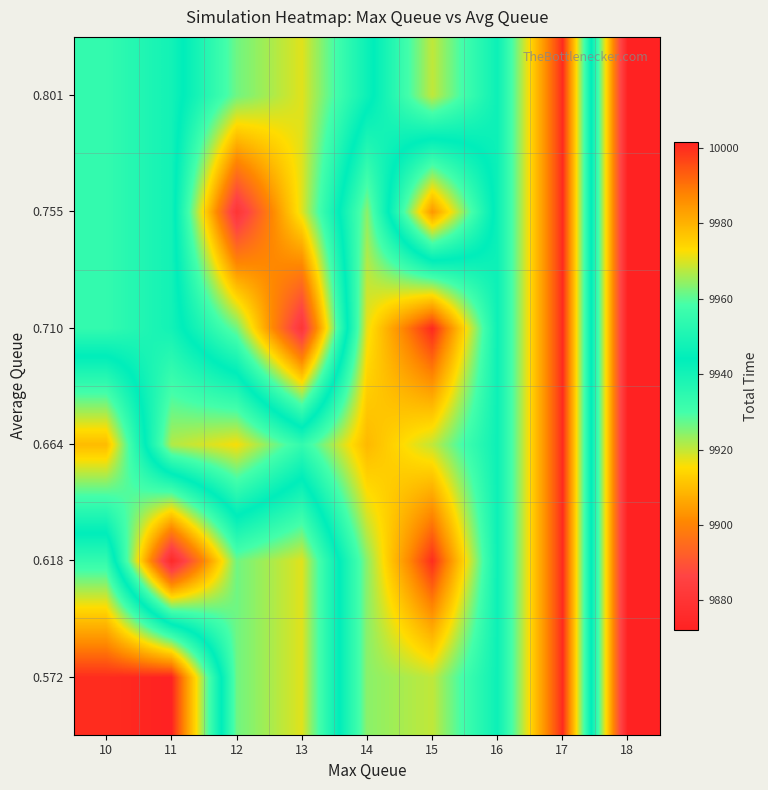

Reading left to right, transcribe all the data shown in this chart.

0.572: 10=10000.0	11=10001.7	12=9926.4	13=9917.7	14=9963.8	15=9968.1	16=9946.8	17=10000.2	18=9872.1
0.618: 10=9954.9	11=9875.4	12=9926.4	13=9917.7	14=9963.8	15=10000.0	16=9946.8	17=10000.2	18=9872.1
0.664: 10=9909.7	11=9966.9	12=9972.3	13=9954.9	14=9978.9	15=9968.1	16=9946.8	17=10000.2	18=9872.1
0.710: 10=9954.9	11=9948.0	12=9926.4	13=9880.5	14=9971.2	15=10000.7	16=9946.8	17=10000.2	18=9872.1
0.755: 10=9954.9	11=9948.0	12=9880.4	13=9917.7	14=9963.8	15=9903.5	16=9946.8	17=10000.2	18=9872.1
0.801: 10=9954.9	11=9948.0	12=9926.4	13=9917.7	14=9941.5	15=9968.1	16=9946.8	17=10000.2	18=9872.1